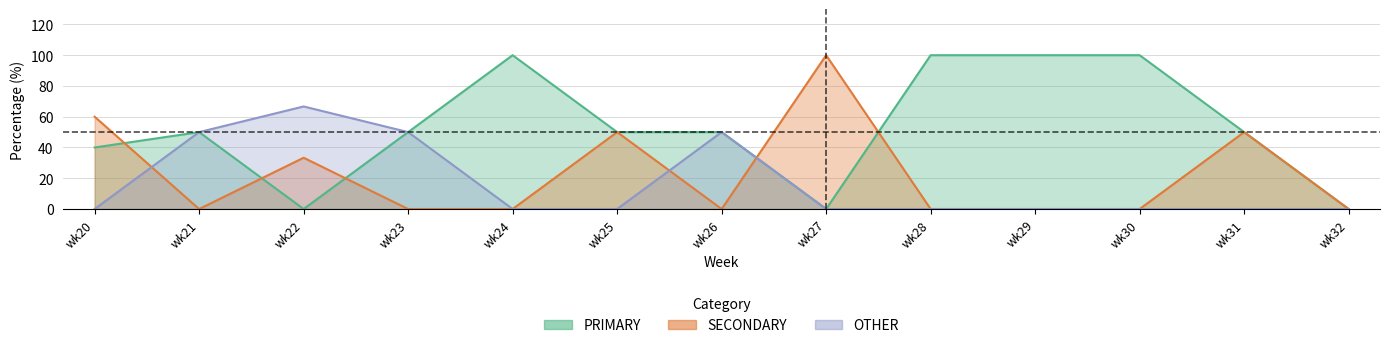

How many OTHER values are between 0 and 50?

12